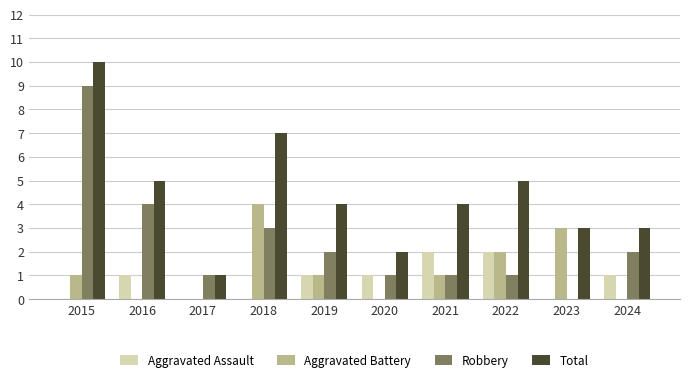

What are all the series names shown in the legend?

Aggravated Assault, Aggravated Battery, Robbery, Total